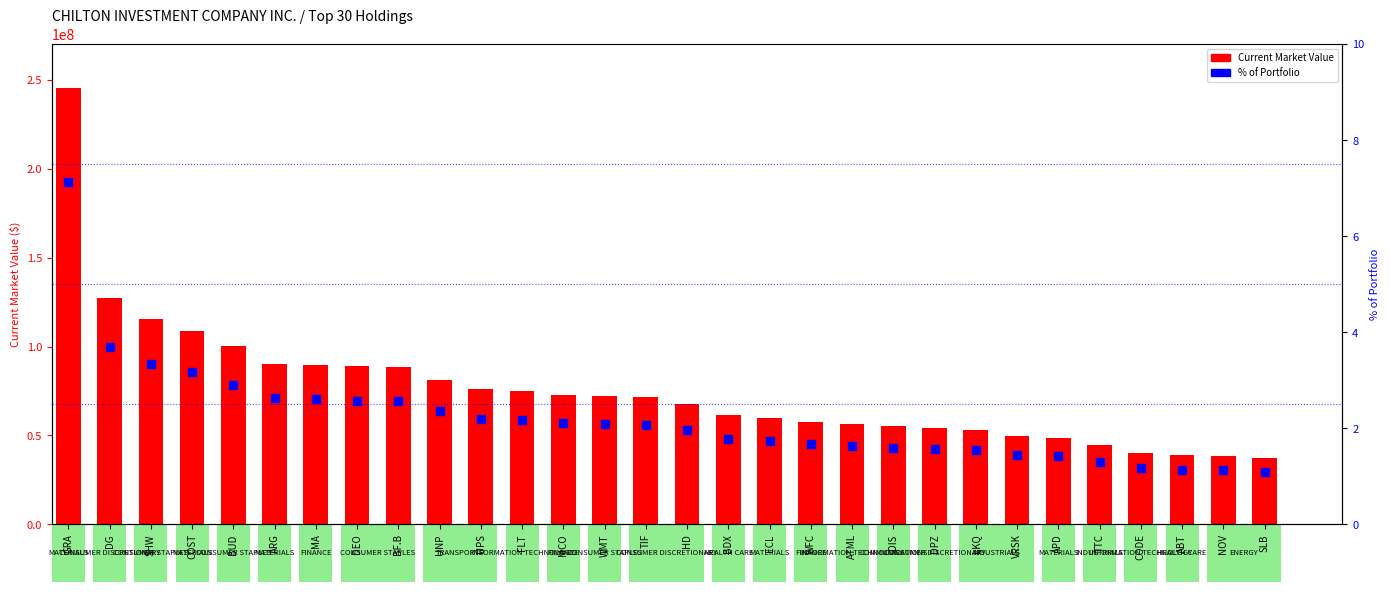

At how many categories does at least one series exceed 132658000?

1